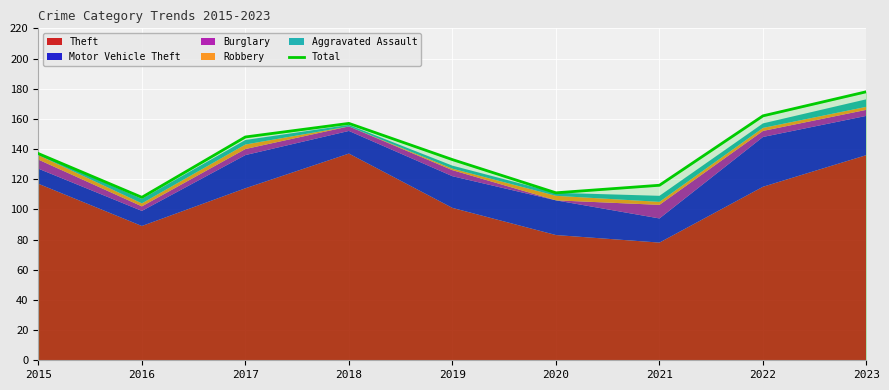

Does the chart display data point markers on the line(s)?

No